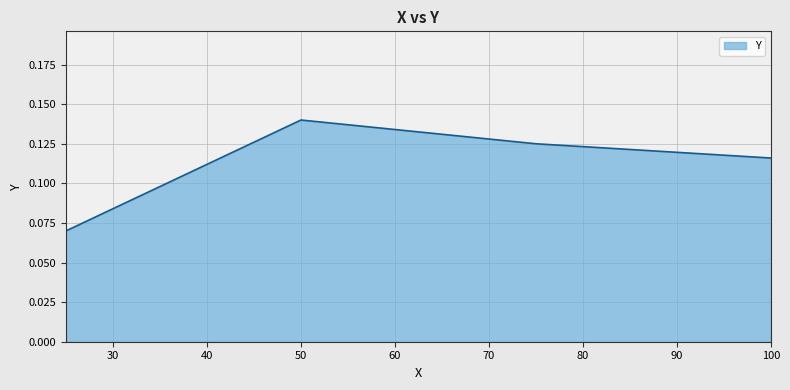

True or false: there are more than 1 points higher than both neighbors.

False